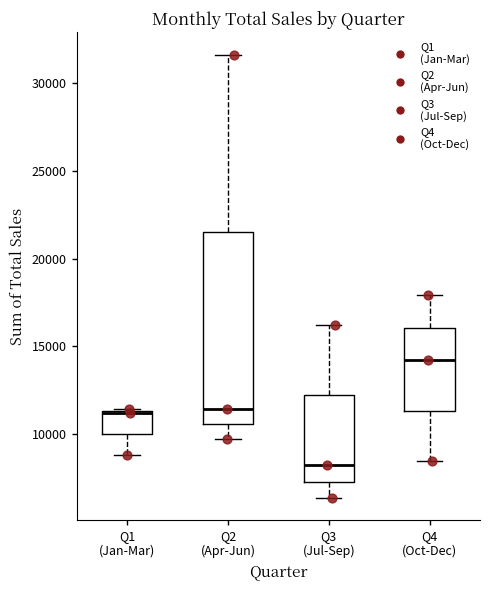

Comparing the boxes themselves (not the whiskers), which one is the tallest?

Q2 (Apr-Jun)